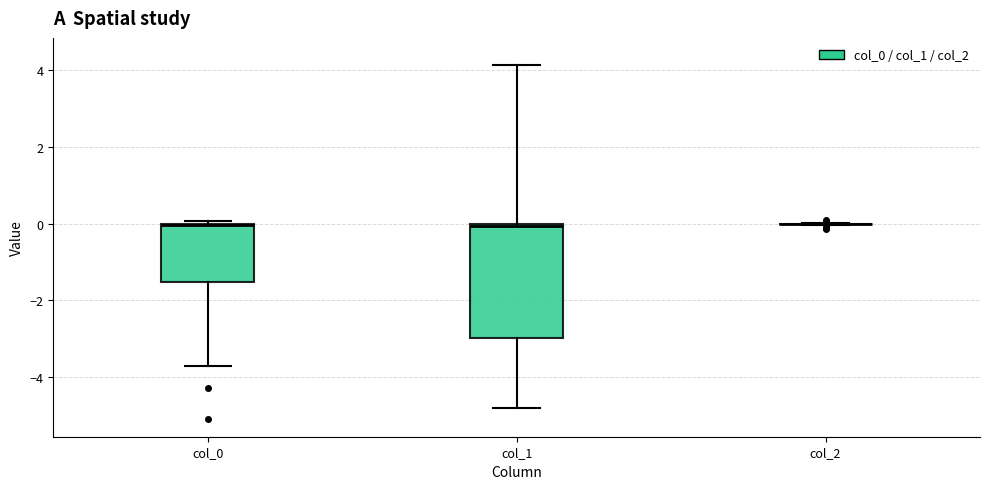

Reading left to right, read every box against the y-axis: the position of its median line, the range the box covers, and the ends of its whiskers. The values are not printed on the chart, so give them approximately, as read against the axis.

col_0: median 0.0, box -1.6 to 0.0, whiskers -3.8 to 0.0 (just above the box's upper edge)
col_1: median 0.0 (just below the box's upper edge), box -3.0 to 0.0, whiskers -4.8 to 4.2
col_2: box collapsed to a line at 0.0, whiskers 0.0 to 0.0